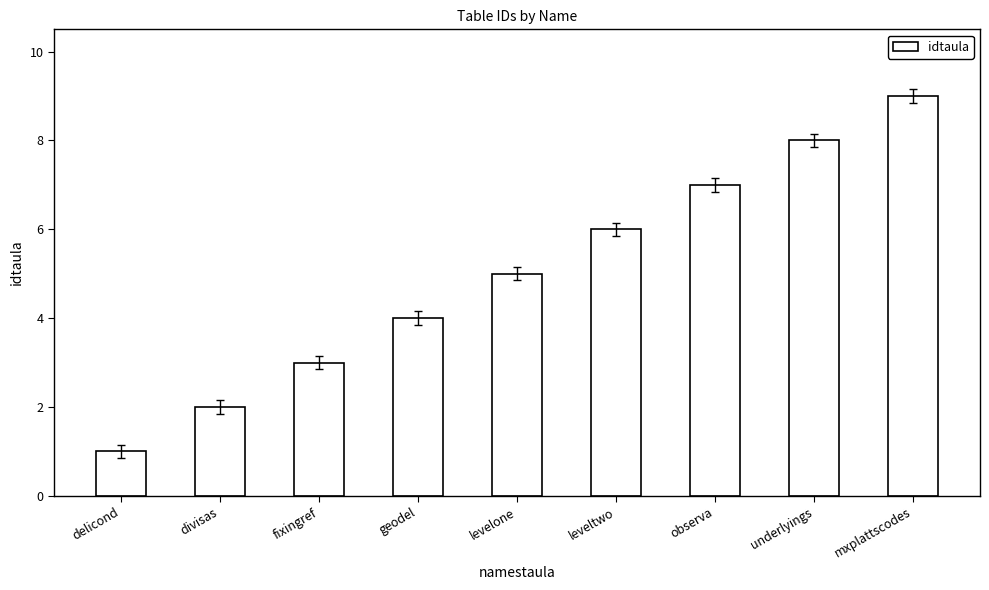

Reading left to right, what are all the values shown in this chart?

delicond=1	divisas=2	fixingref=3	geodel=4	levelone=5	leveltwo=6	observa=7	underlyings=8	mxplattscodes=9